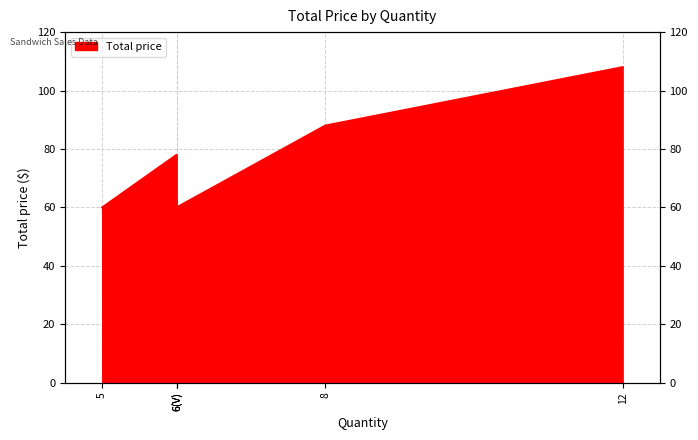

What is the sum of all values?

448